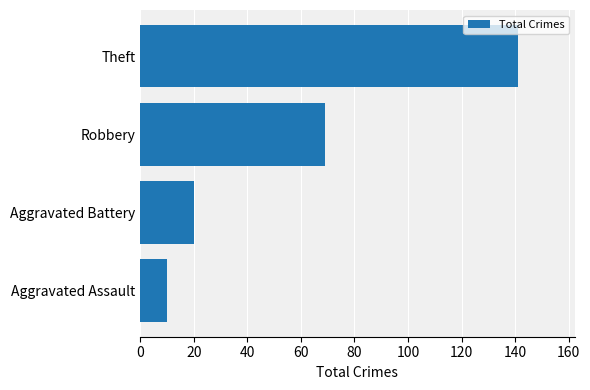

Reading bottom to top, extract all data points from this chart.

Aggravated Assault=10	Aggravated Battery=20	Robbery=69	Theft=141